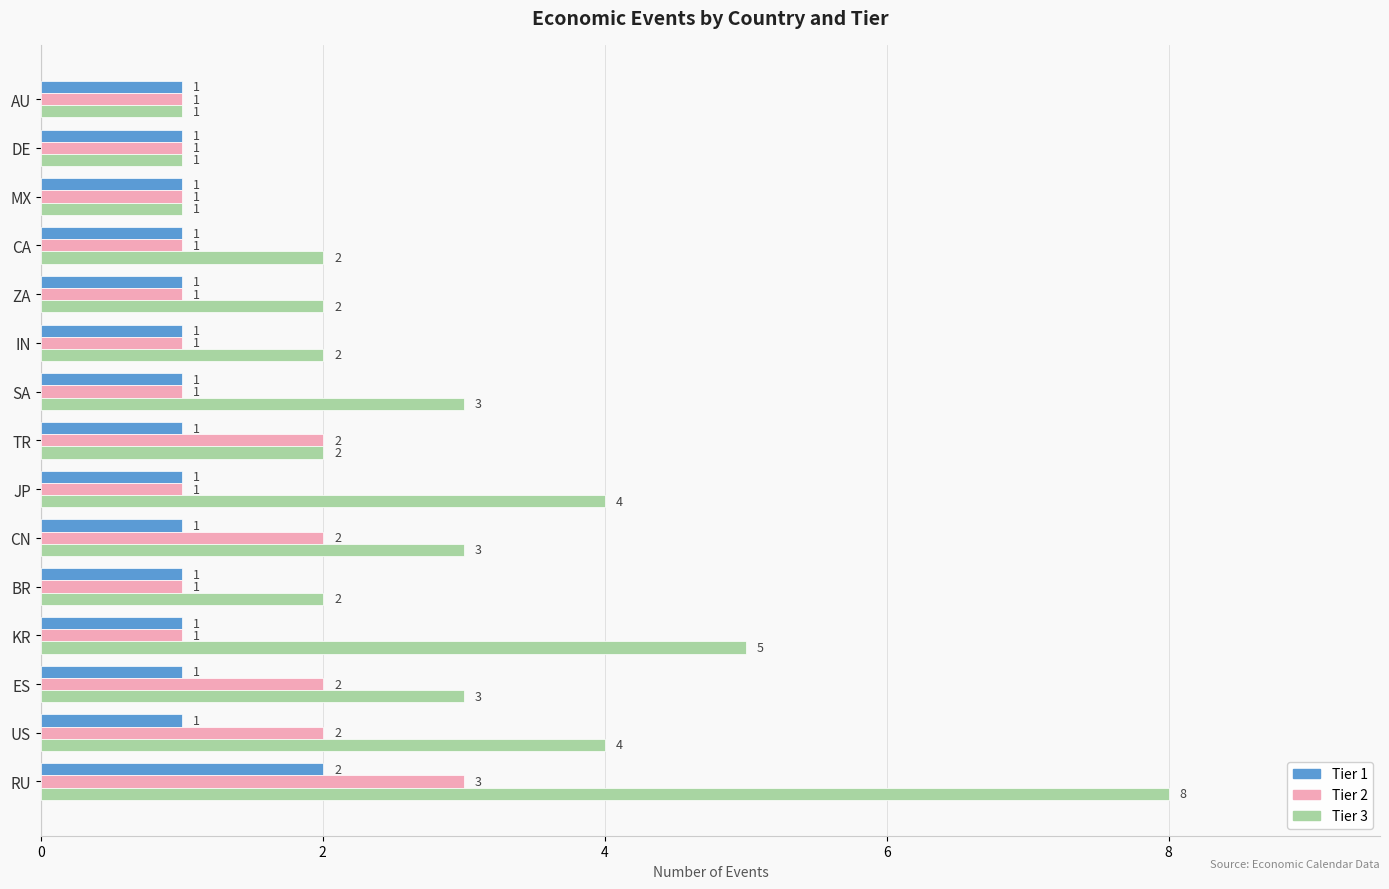

Is it true that Tier 2 equals 1 at CN?

False